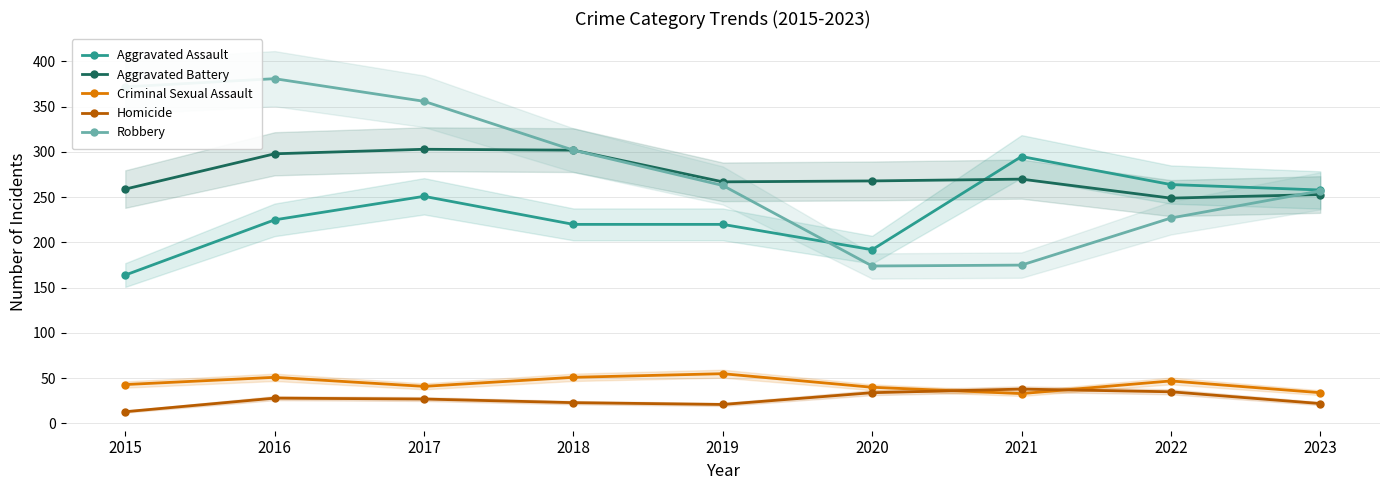

Between 2021 and 2023, which is larger?

2021